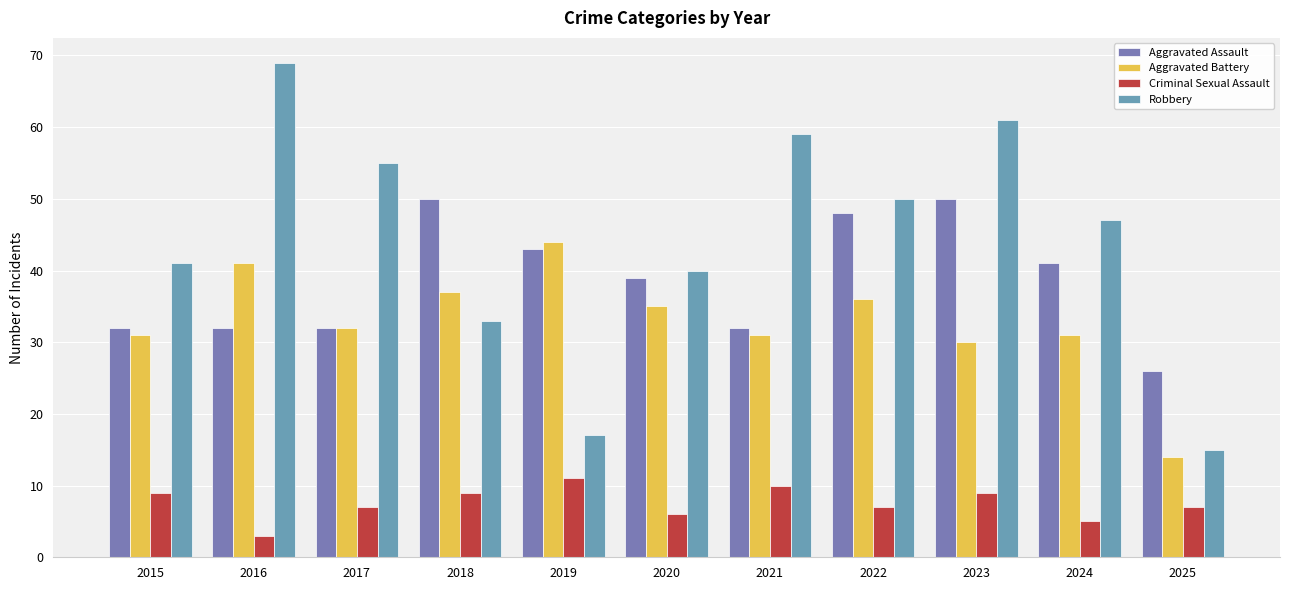

What is the maximum value shown in the chart?

69